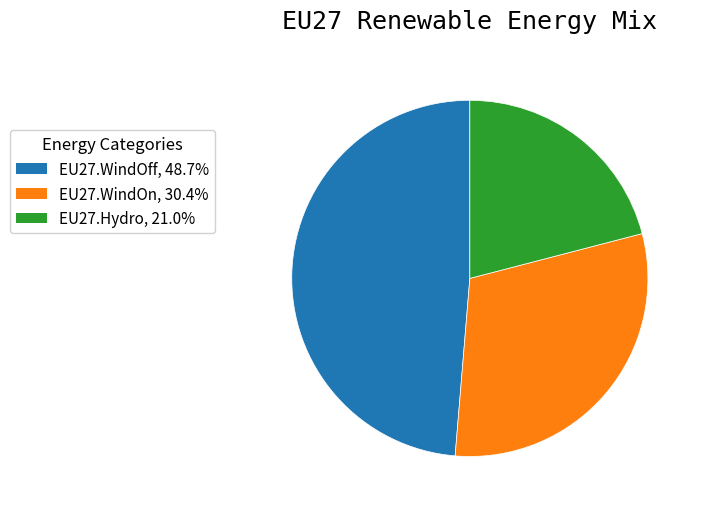

Rank the categories by value from lowest to highest.

EU27.Hydro, EU27.WindOn, EU27.WindOff